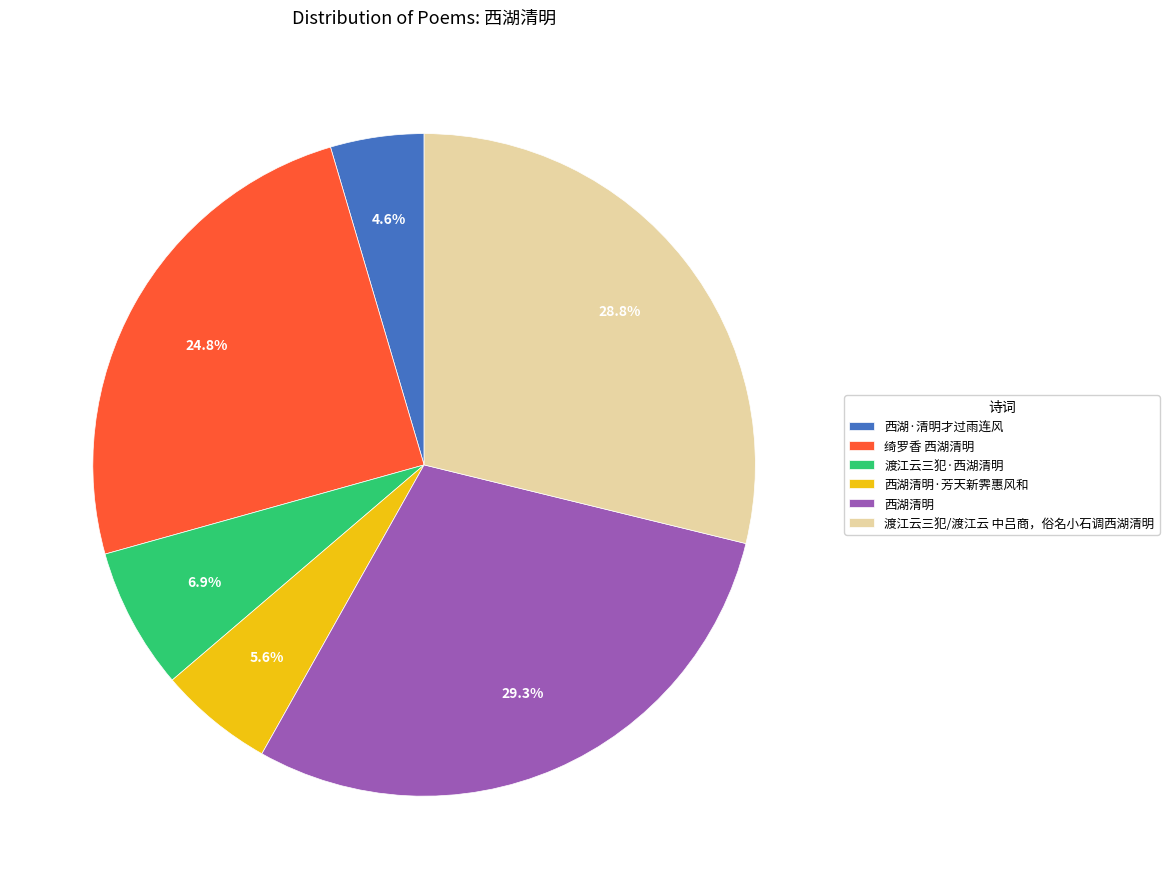

True or false: 渡江云三犯·西湖清明 accounts for 1% of the total.

False